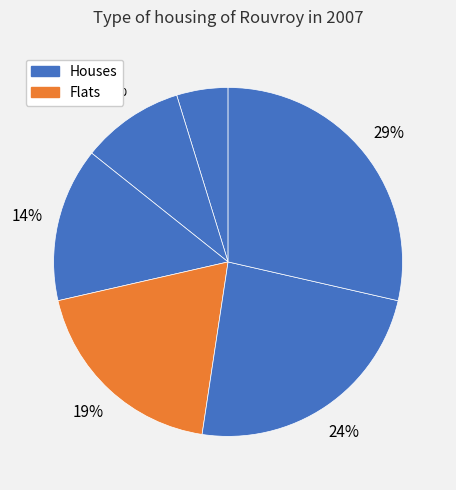

How many segments does this pie chart have?

6